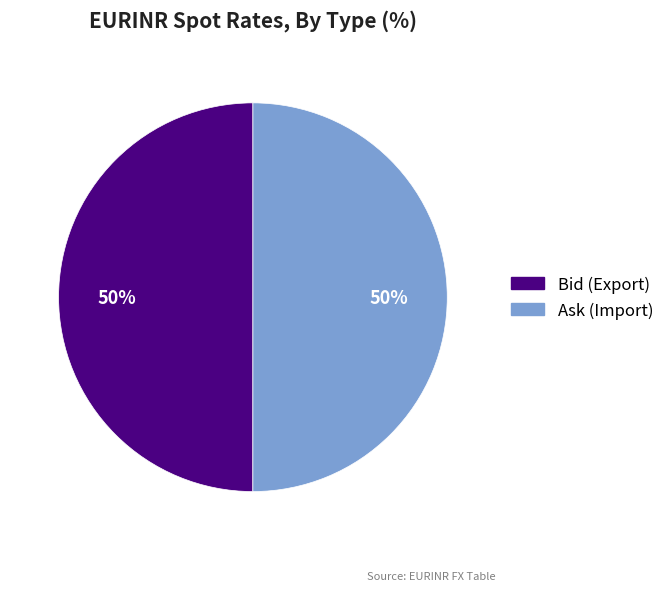

Combined, do Ask (Import) and Bid (Export) account for over 50%?

Yes